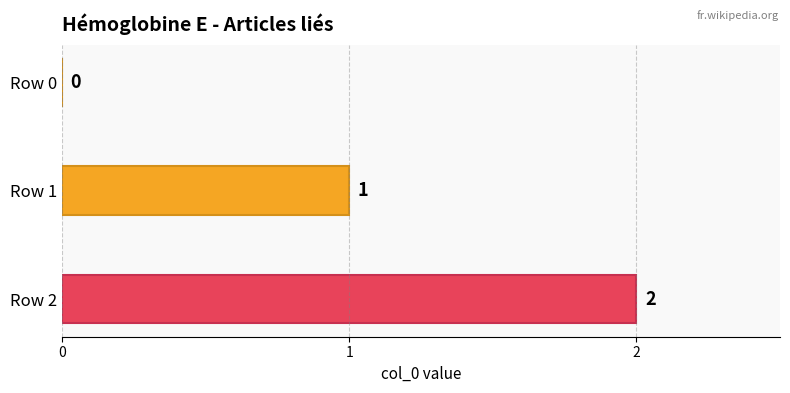

Count the values in the range 0 to 2.

3